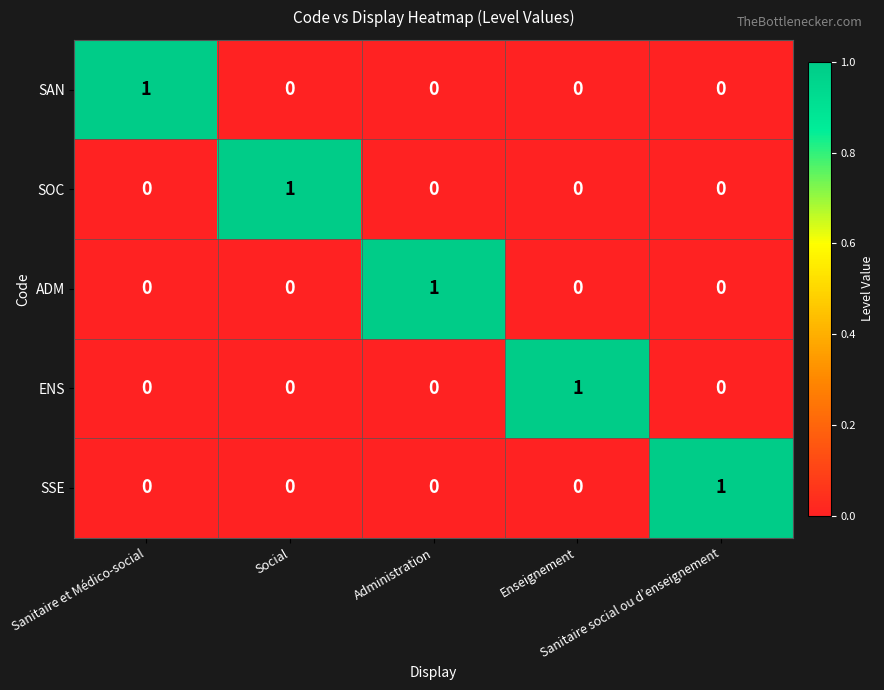

At how many categories does at least one series exceed 0?

5